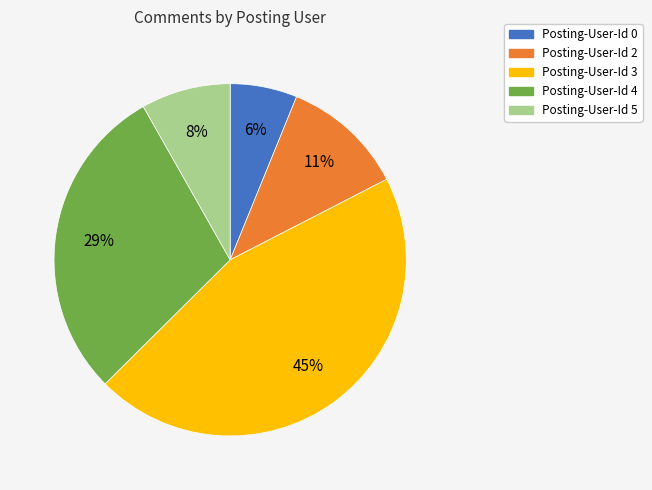

To the nearest percent, what is the difference between the Posting-User-Id 2 and Posting-User-Id 5 slice percentages?

3%